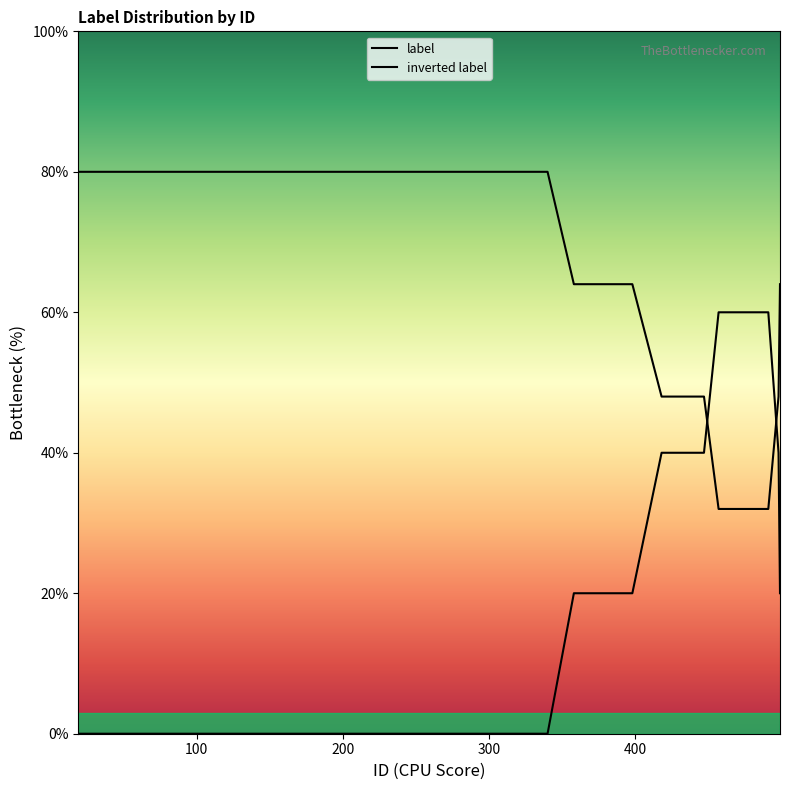

Reading right to left, extract all data points from this chart.

label: 20.0	40.0	60.0	60.0	40.0	40.0	40.0	20.0	20.0	20.0	20.0	0.0	0.0	0.0	0.0	0.0	0.0	0.0	0.0	0.0	0.0	0.0	0.0	0.0	0.0	0.0	0.0	0.0	0.0	0.0	0.0	0.0	0.0	0.0	0.0	0.0	0.0	0.0	0.0	0.0
inverted label: 64.0	48.0	32.0	32.0	48.0	48.0	48.0	64.0	64.0	64.0	64.0	80.0	80.0	80.0	80.0	80.0	80.0	80.0	80.0	80.0	80.0	80.0	80.0	80.0	80.0	80.0	80.0	80.0	80.0	80.0	80.0	80.0	80.0	80.0	80.0	80.0	80.0	80.0	80.0	80.0